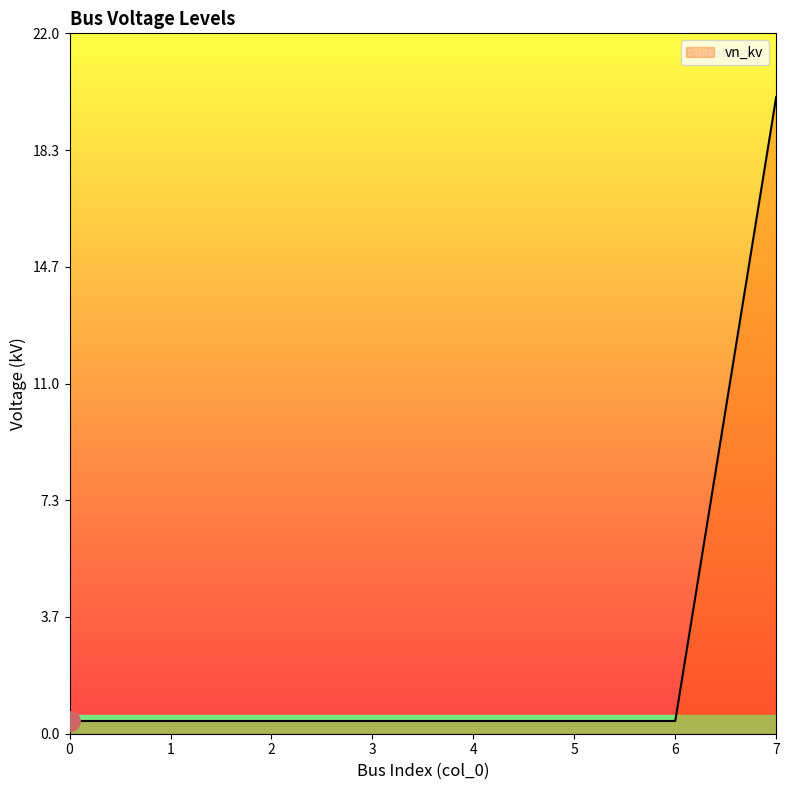

Reading left to right, transcribe all the data shown in this chart.

0=0.4	1=0.4	2=0.4	3=0.4	4=0.4	5=0.4	6=0.4	7=20.0